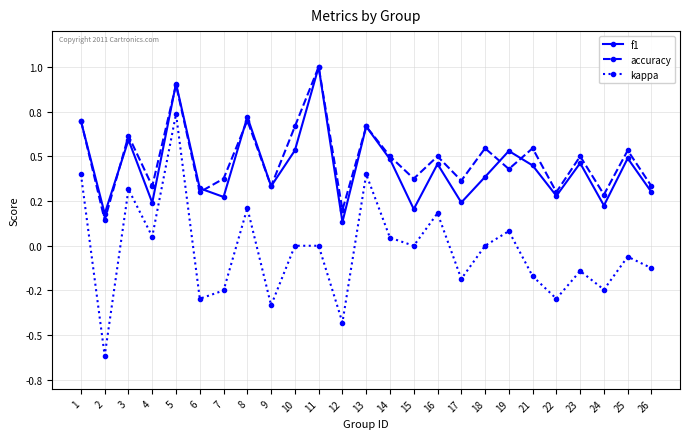

Which series has the largest range (max minus min)?

kappa